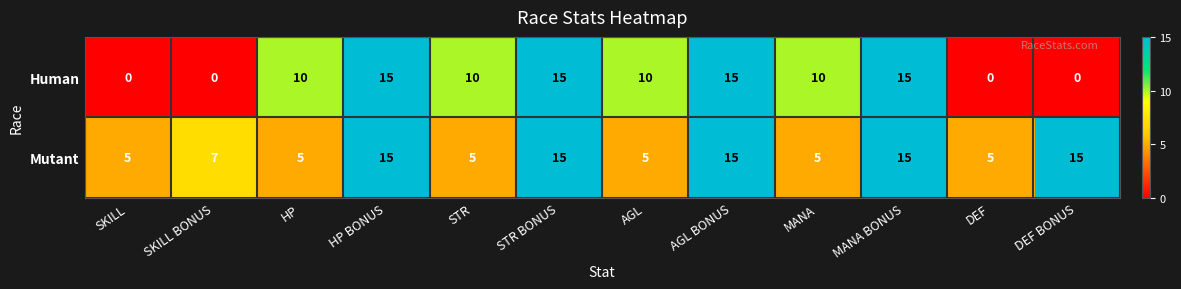

Count the number of categories in the chart.

12